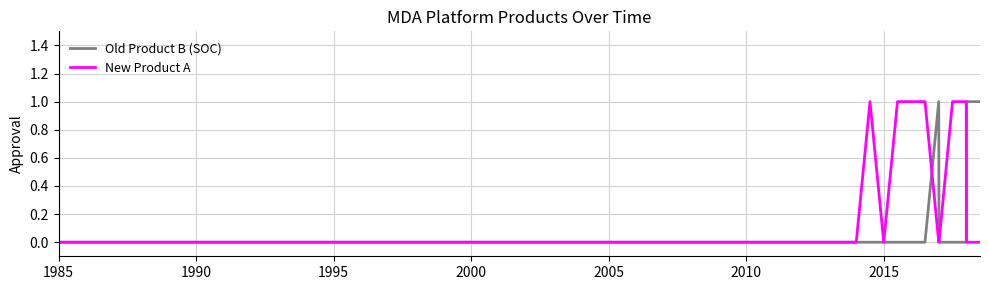

List the series in order of their overall mean, highest first.

New Product A, Old Product B (SOC)